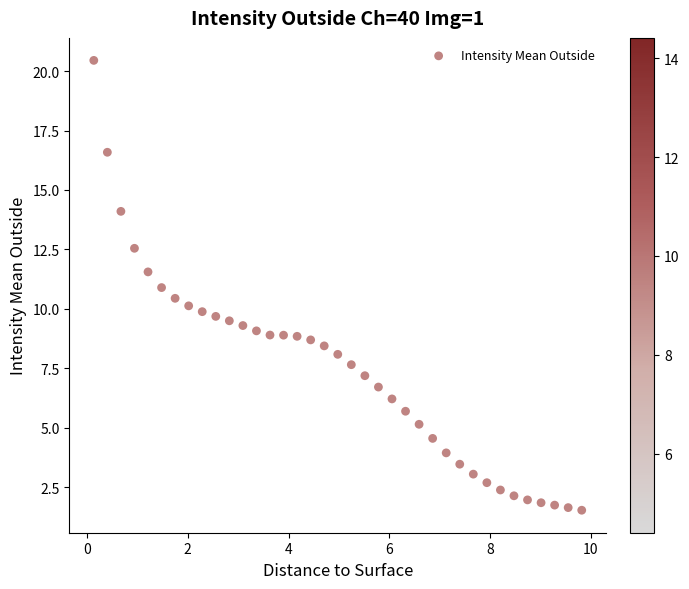

What is the range of X values (max minus min)?

9.7